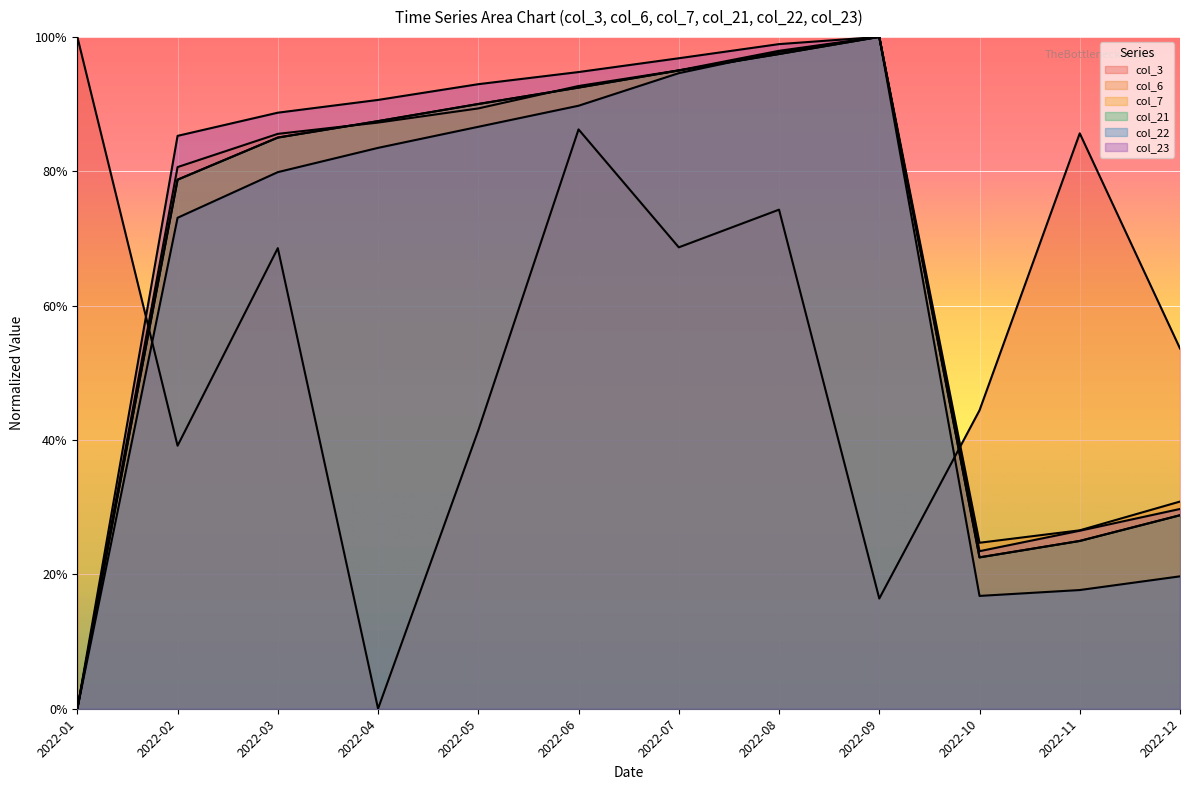

What is the spread (max minus min) of values at 2022-02?

0.5